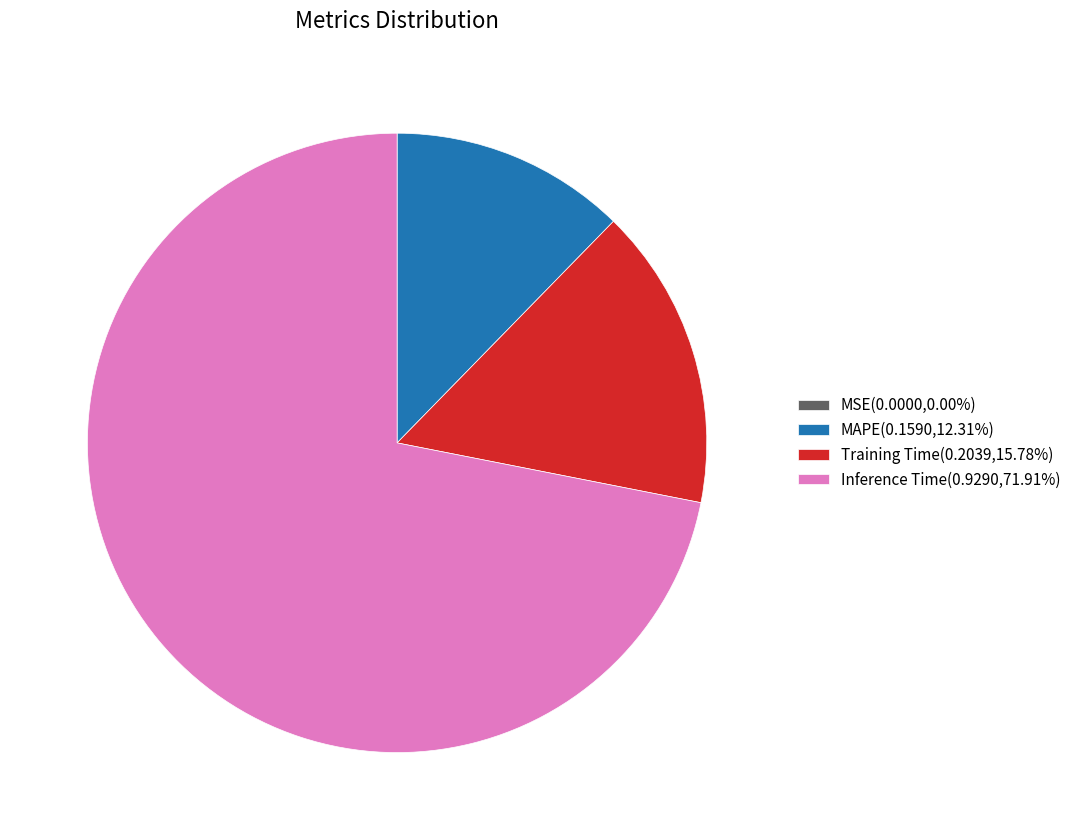

Does Inference Time(0.9290,71.91%) account for over 50% of the chart?

Yes